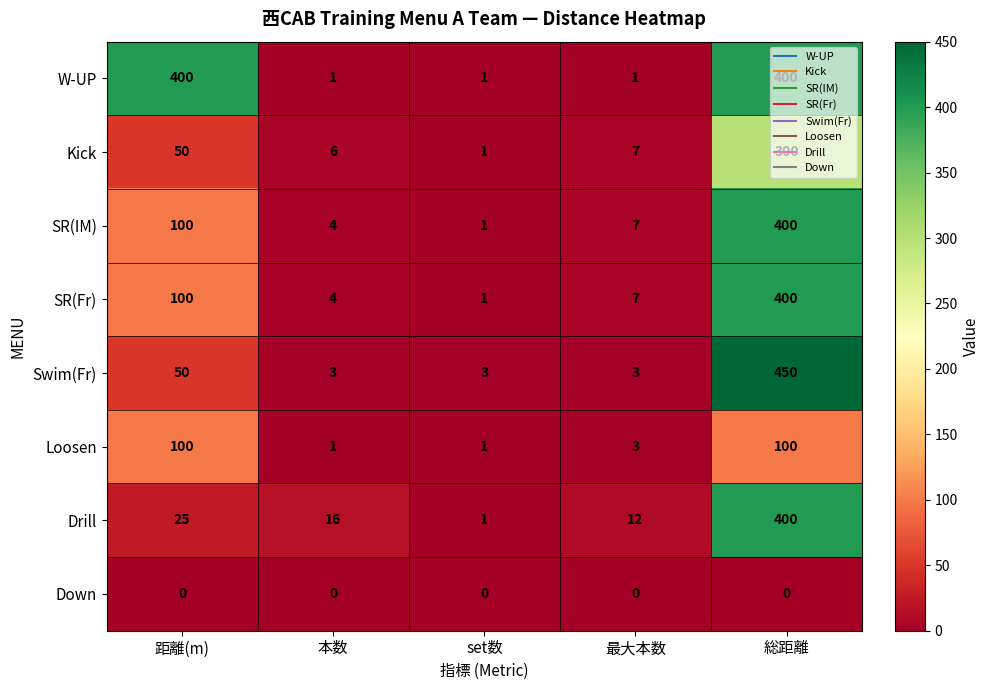

The Kick series shows 6 at 本数. True or false?

True